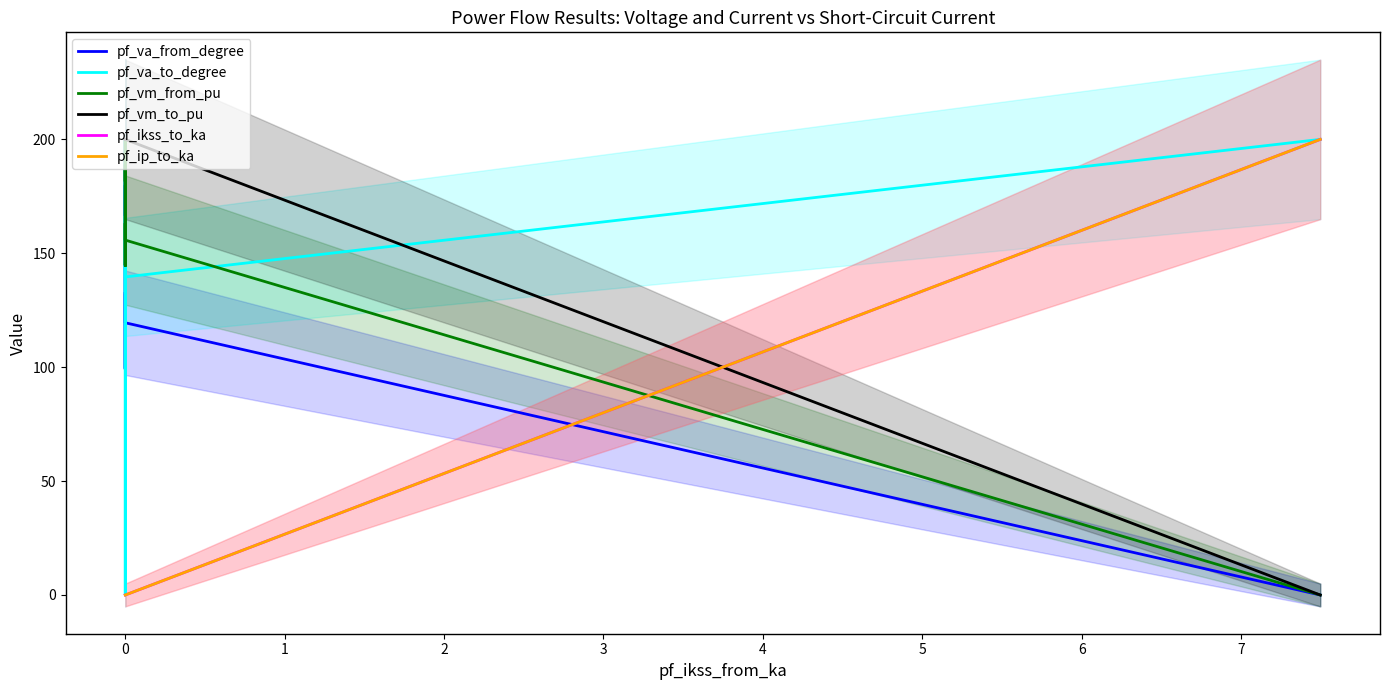

What are all the series names shown in the legend?

pf_va_from_degree, pf_va_to_degree, pf_vm_from_pu, pf_vm_to_pu, pf_ikss_to_ka, pf_ip_to_ka